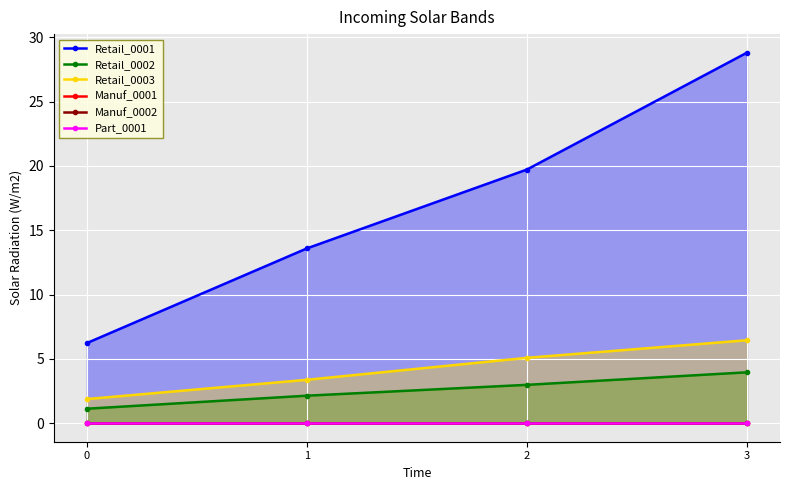

Is it true that Retail_0002 equals 4.4 at 2?

False